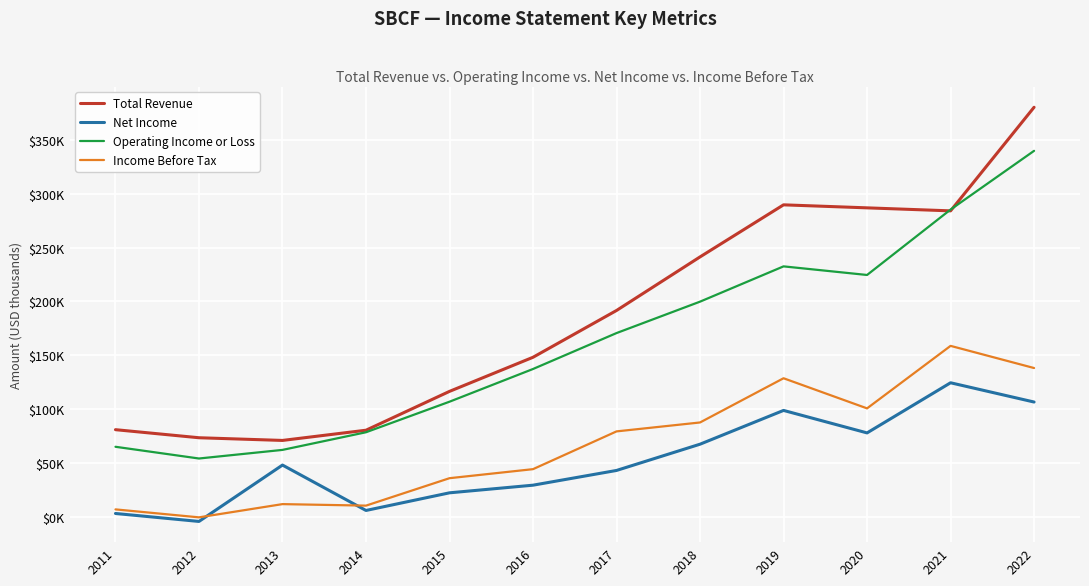

True or false: Operating Income or Loss and Income Before Tax cross at least once.

False